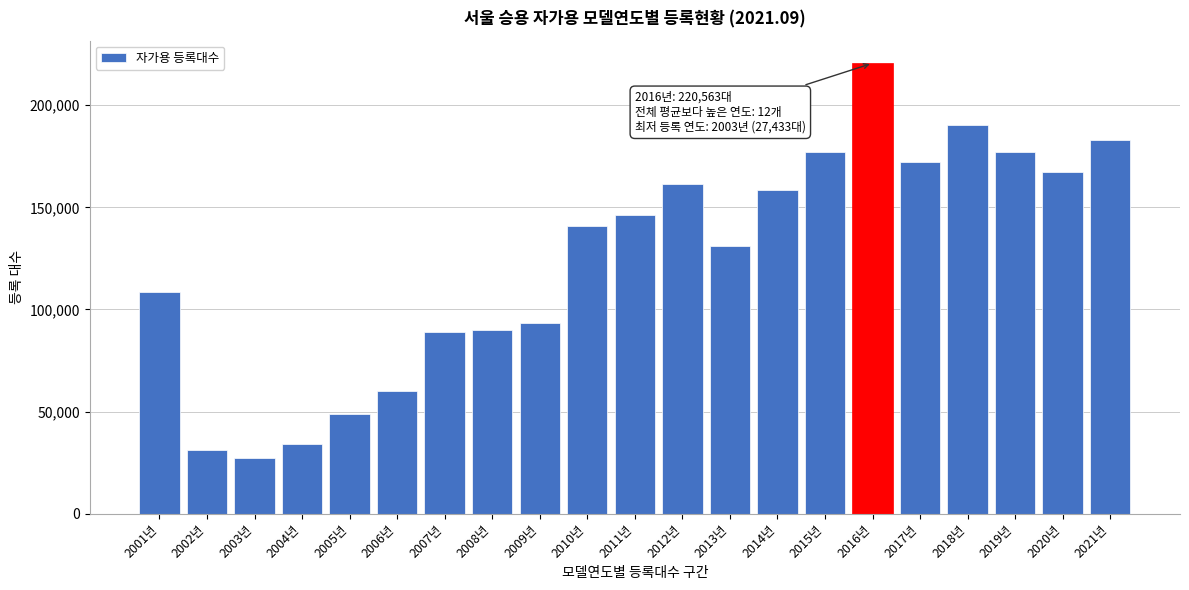

Read the value at 2019년, to the nearest 10.

177030